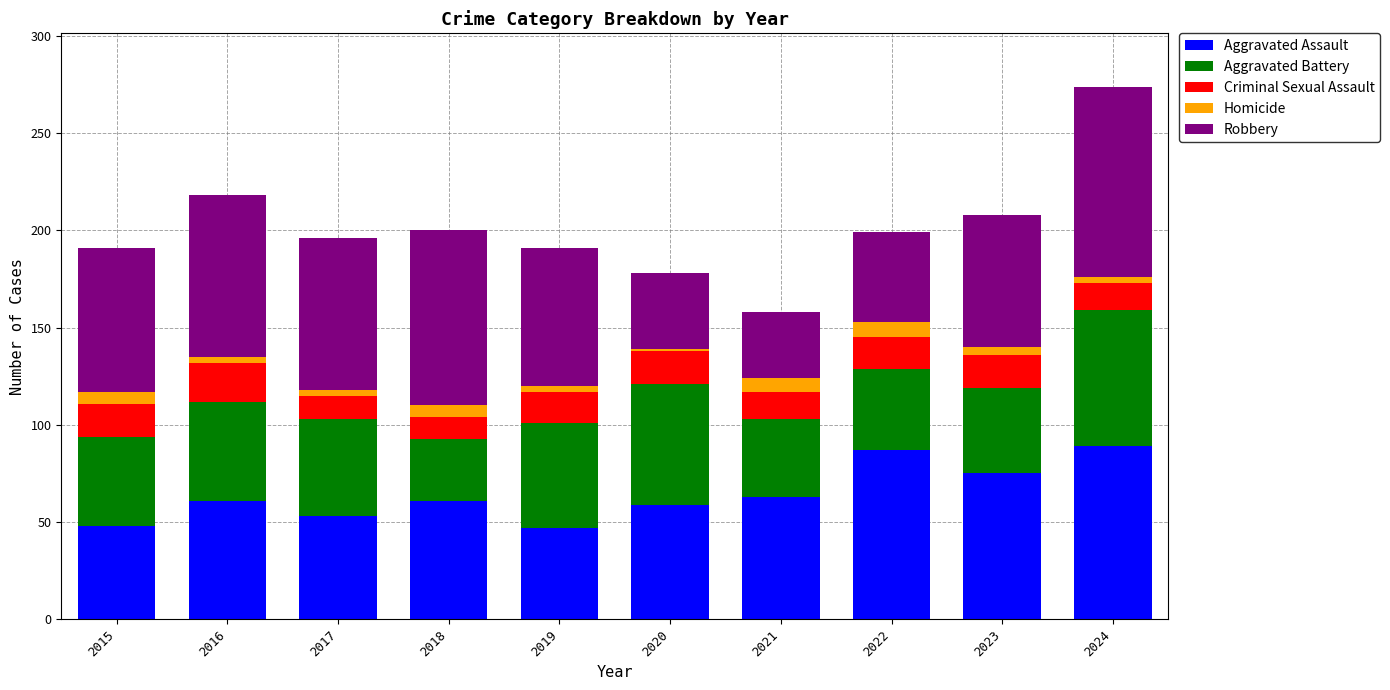

What is the total value across all series at 2021?

158